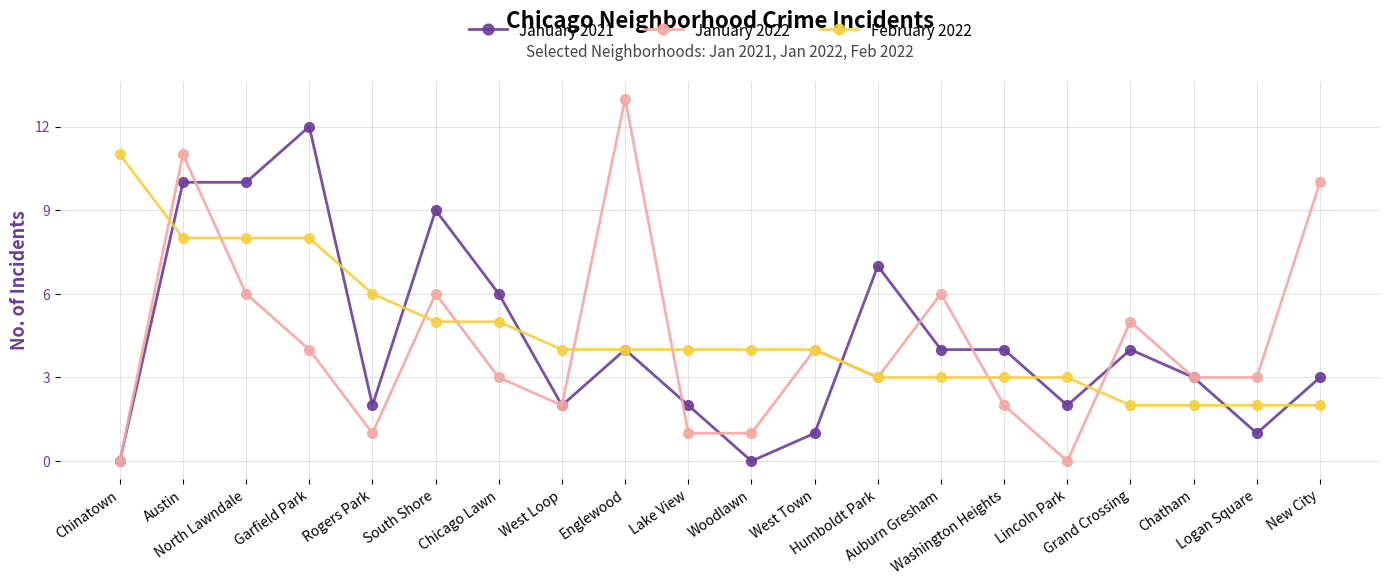

How many interior local peaks does the January 2022 series have?

6